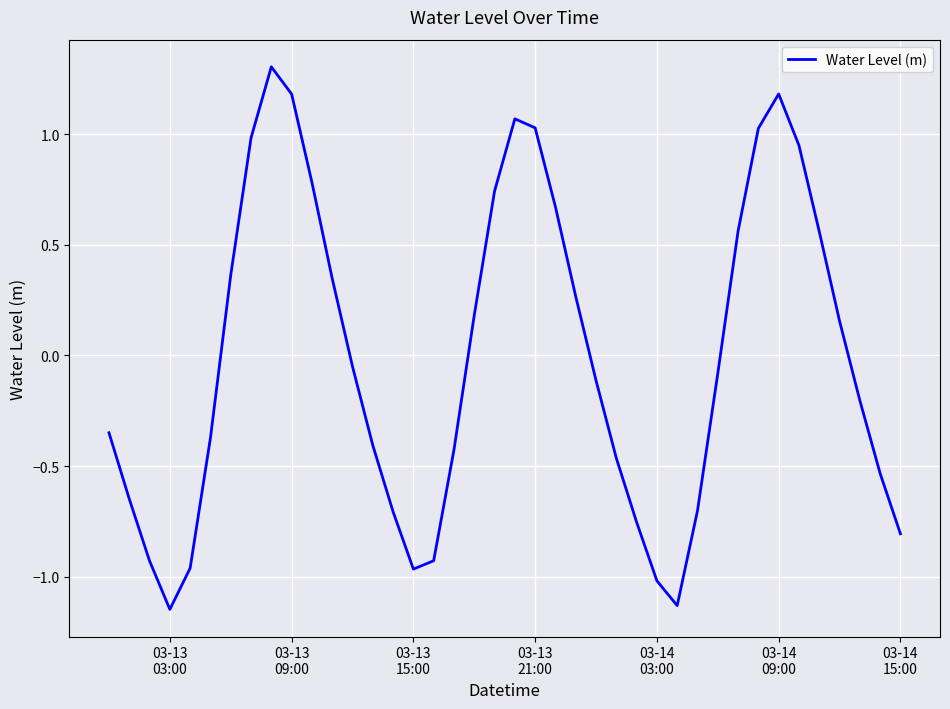

What is the maximum value shown in the chart?

1.3